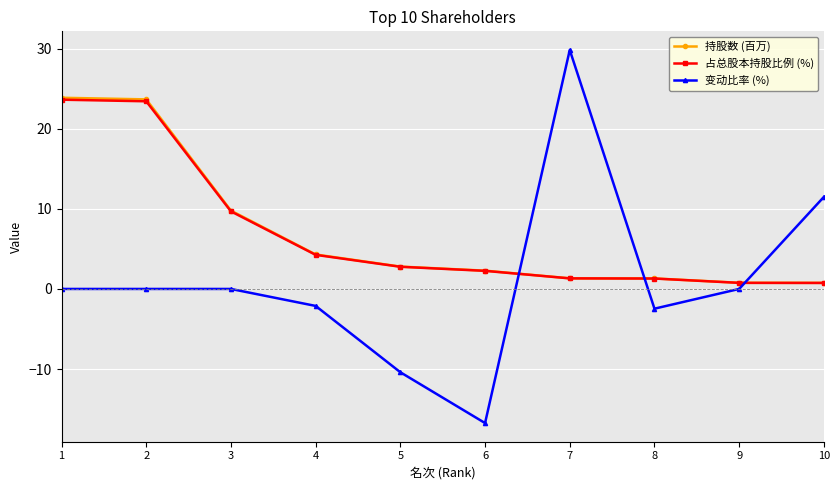

Count the number of data series in this chart.

3